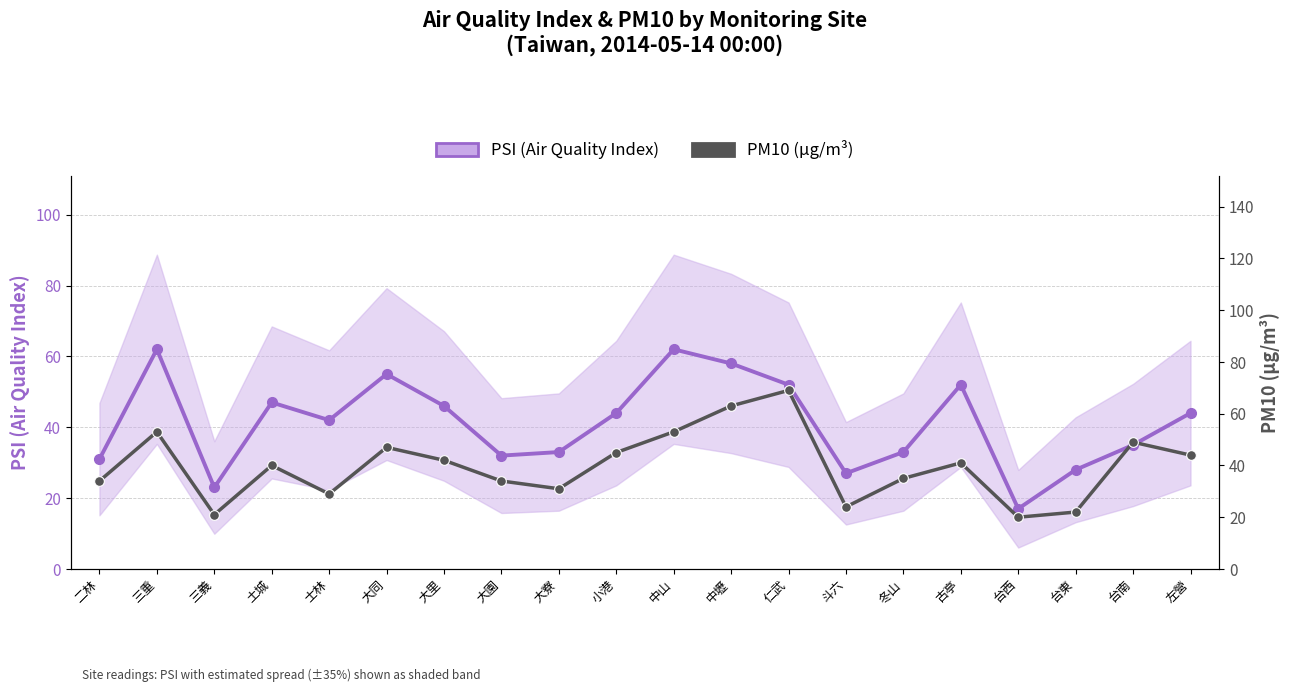

Count the number of categories in the chart.

20